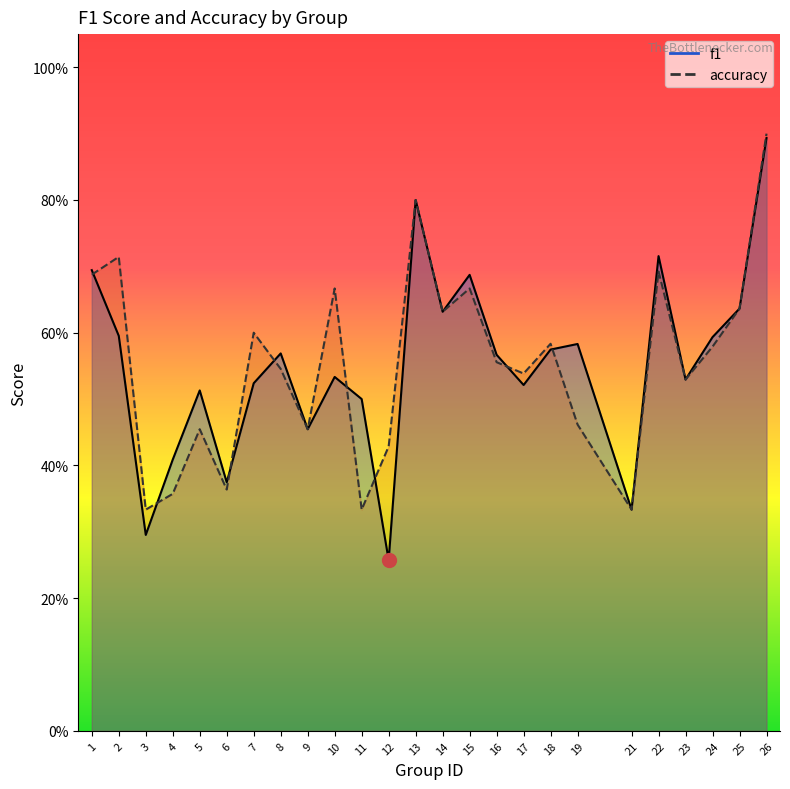

Which series has the largest range (max minus min)?

f1